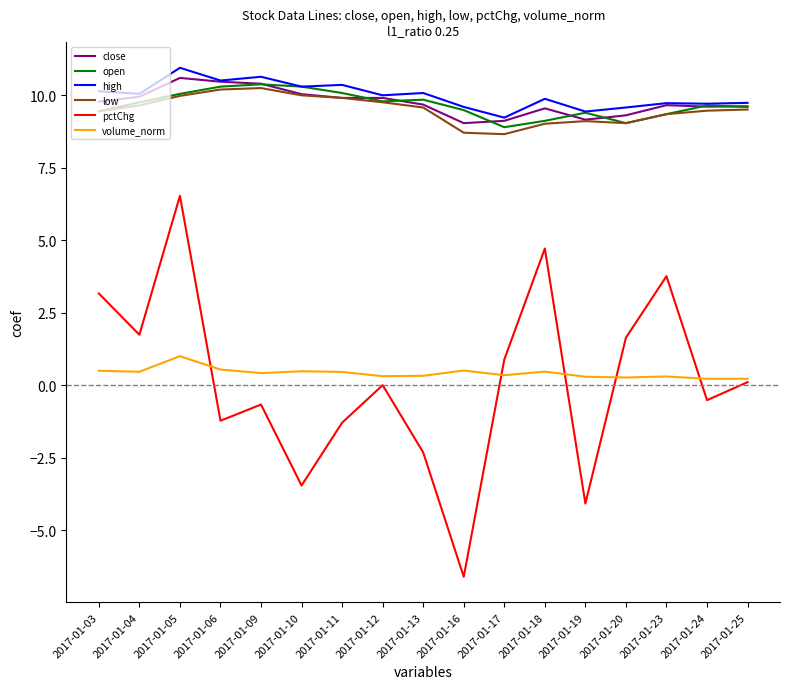

At which category is the sum across all series the highest?

2017-01-05